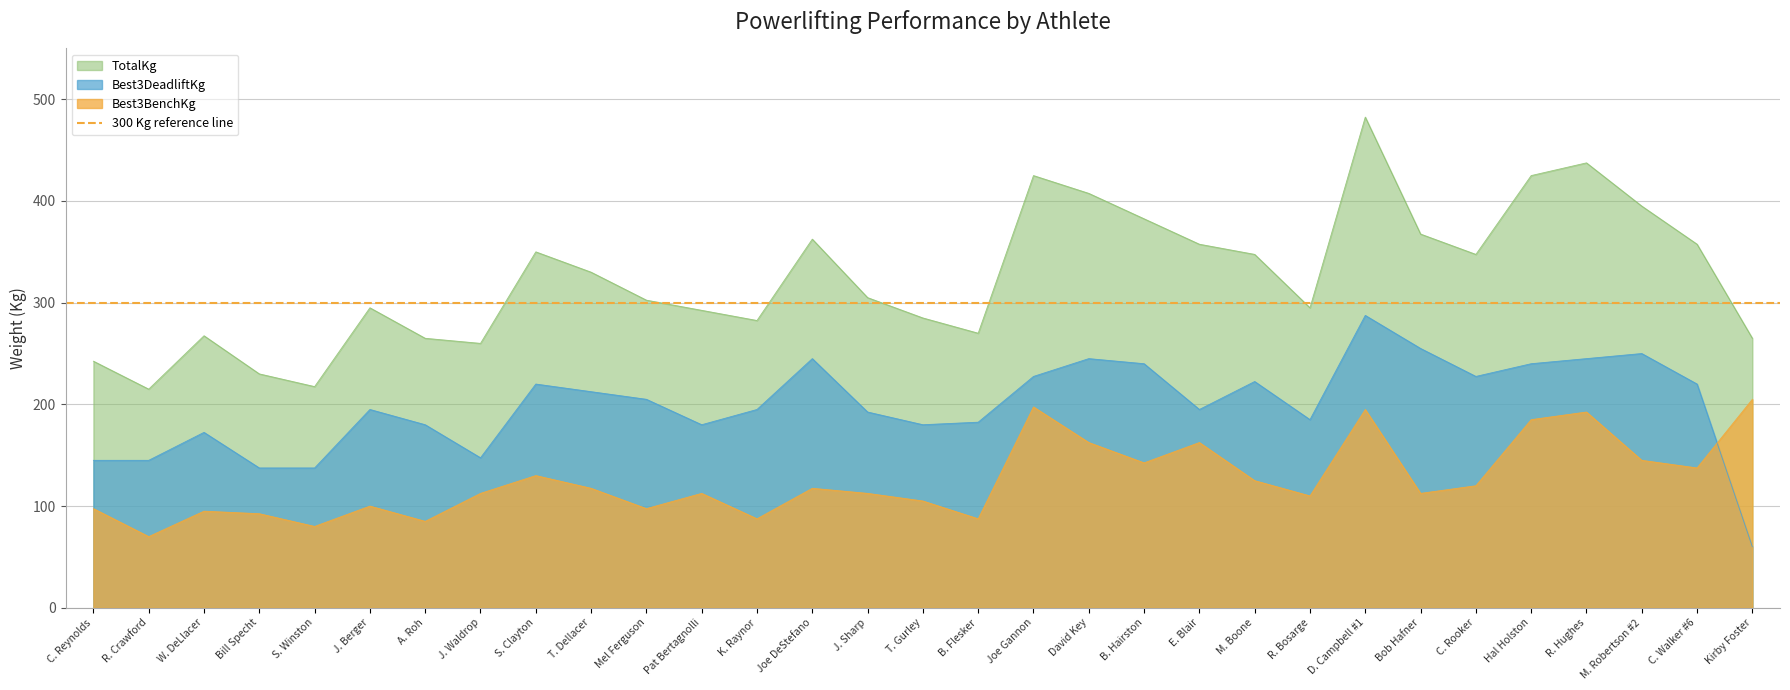

Where do Best3BenchKg and Best3DeadliftKg first cross each other?

C. Walker #6 and Kirby Foster